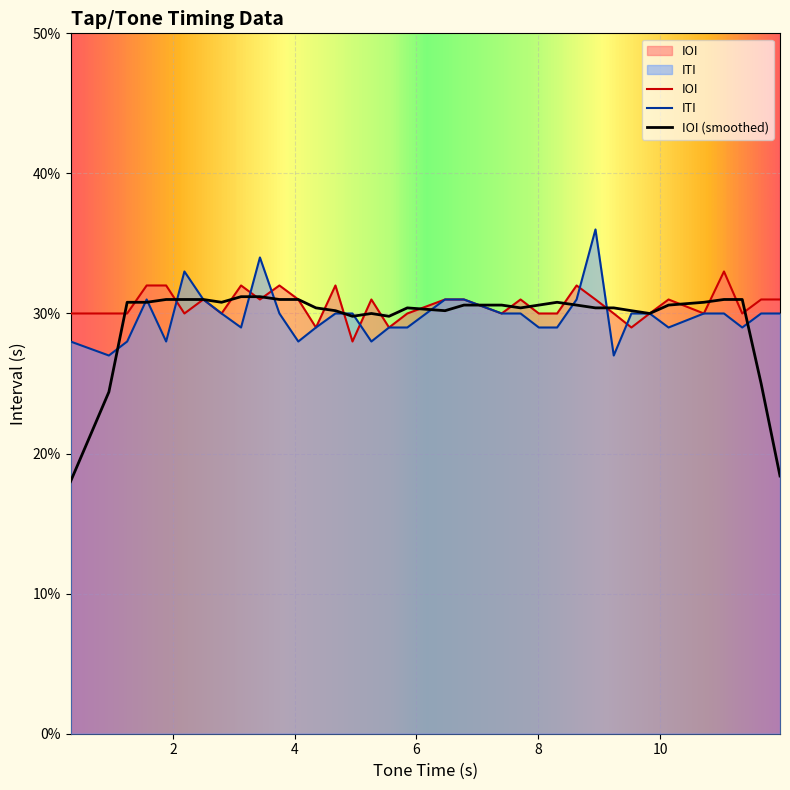

What is the highest value of the IOI series?

0.3